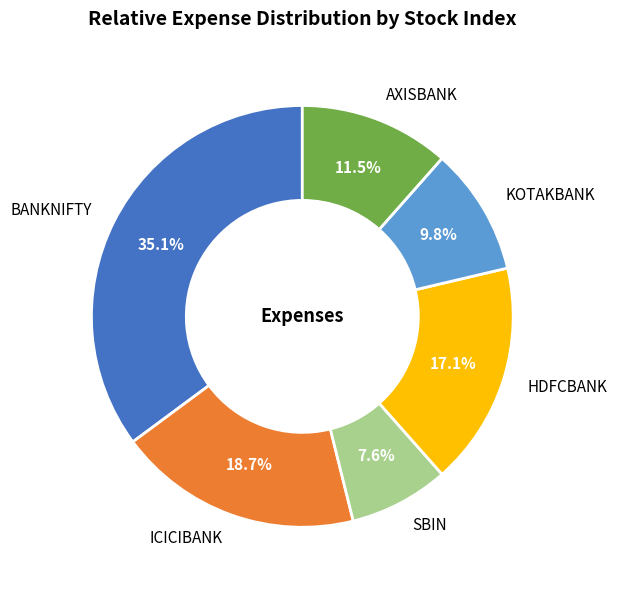

How many segments does this pie chart have?

6